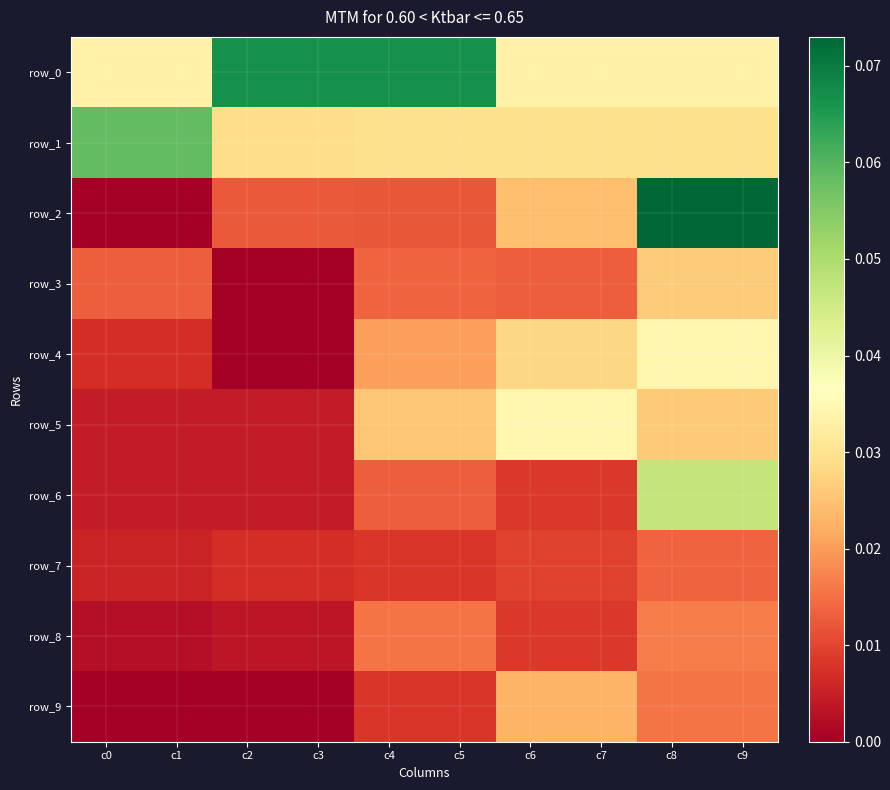

Which category has the highest value in the row_2 series?

c8